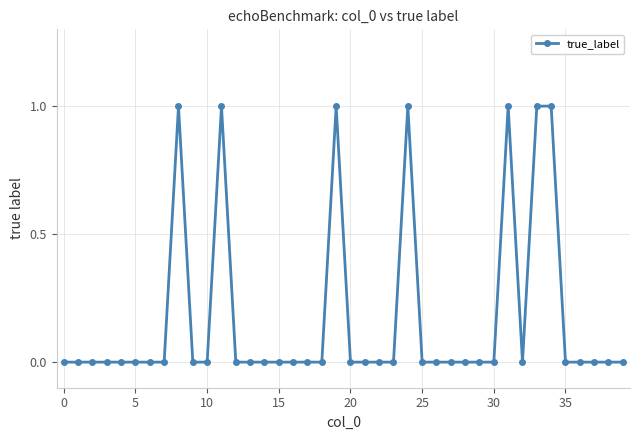

True or false: the data has more than 0 interior local peaks.

True